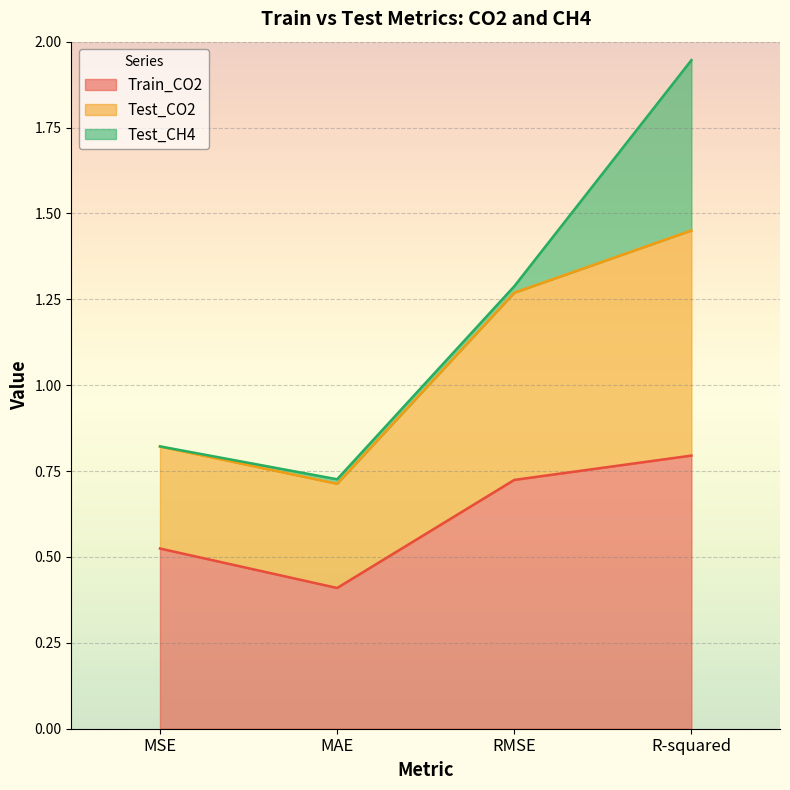

What is the sum of the Train_CO2 values at MAE and MSE?

0.9